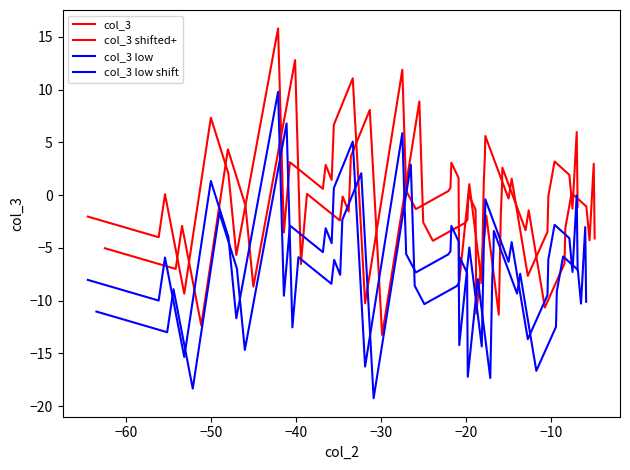

Is the value of col_3 low shift at 20 greater than the value of col_3 at −50?

No